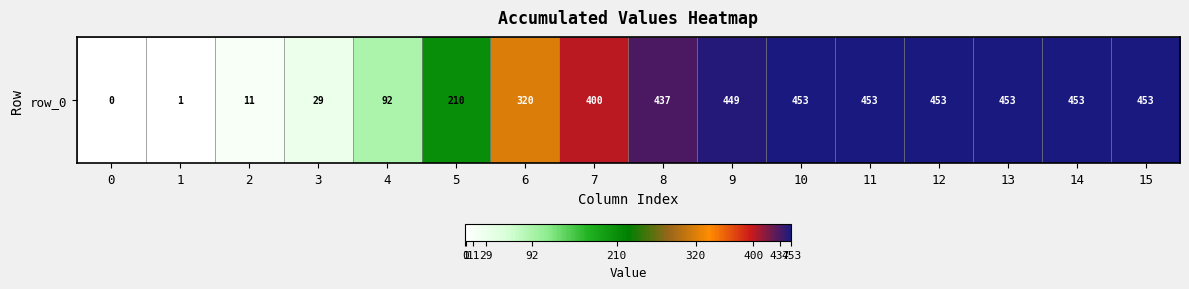

What is the difference between the second highest and minimum values?

453